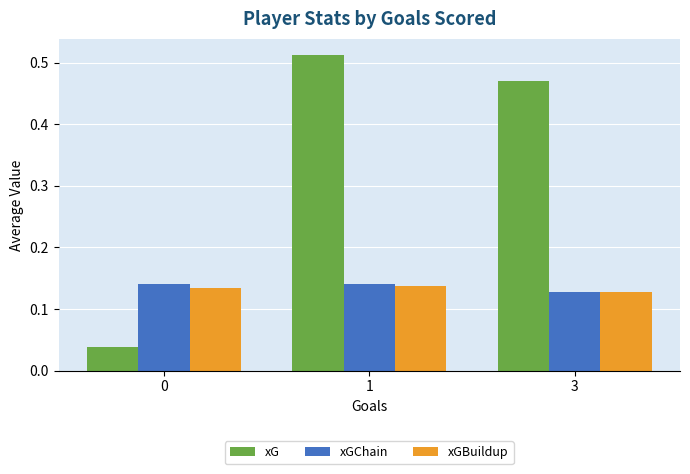

The xGChain series shows 0.2 at 3. True or false?

False